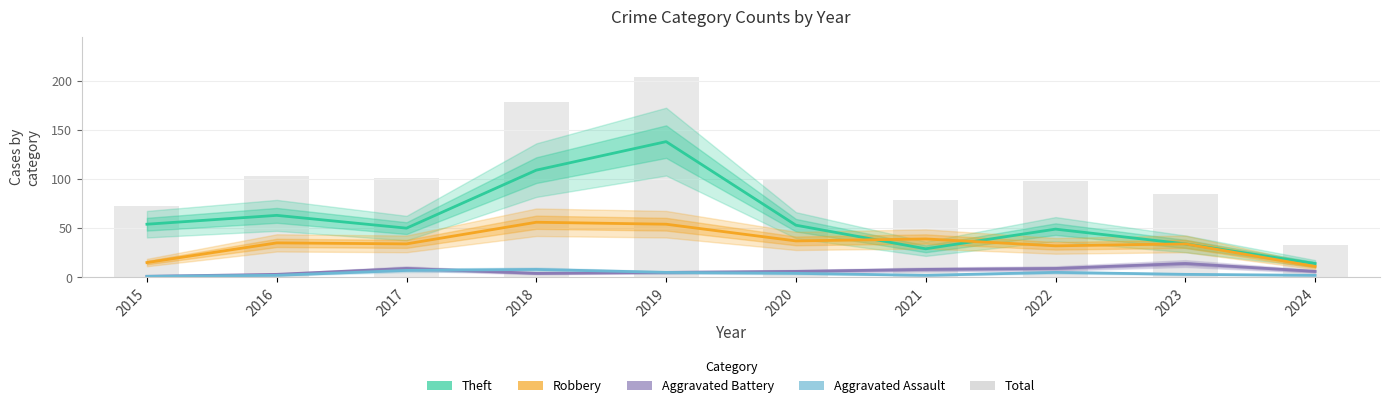

What are all the series names shown in the legend?

Theft, Robbery, Aggravated Battery, Aggravated Assault, Total